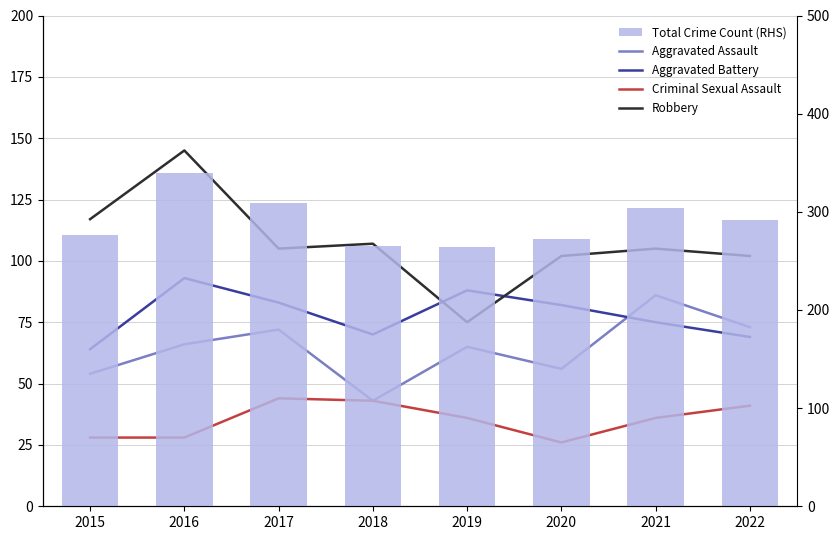

Rank the series by their maximum value, from highest to lowest.

Total Crime Count (RHS), Robbery, Aggravated Battery, Aggravated Assault, Criminal Sexual Assault